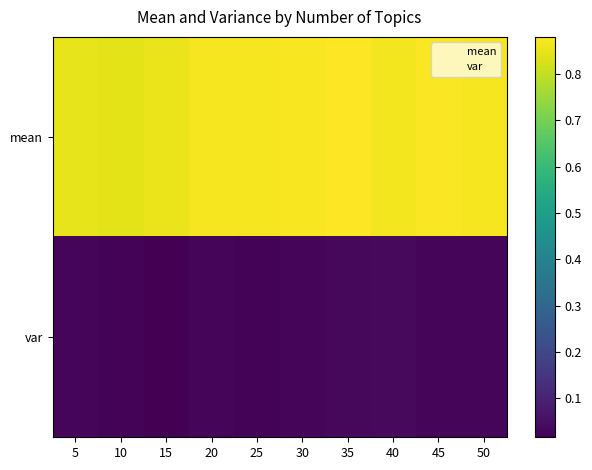

List the series in order of their overall mean, lowest first.

var, mean